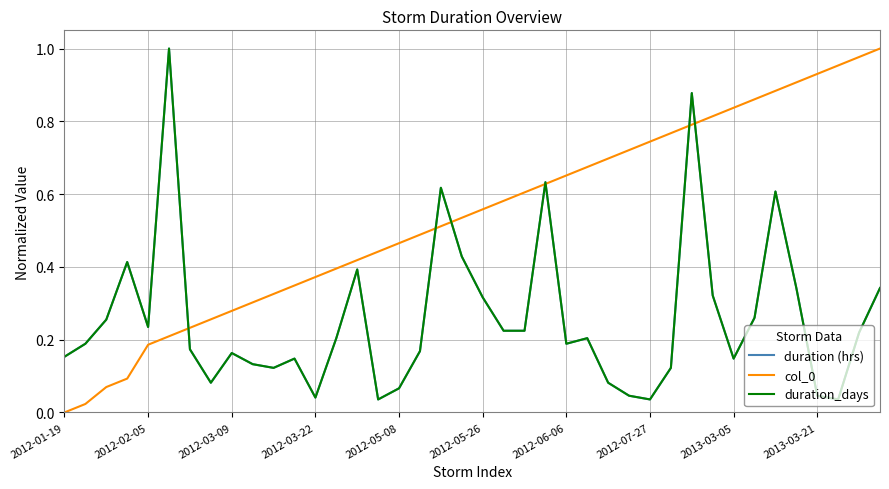

How many lines are shown in the chart?

3